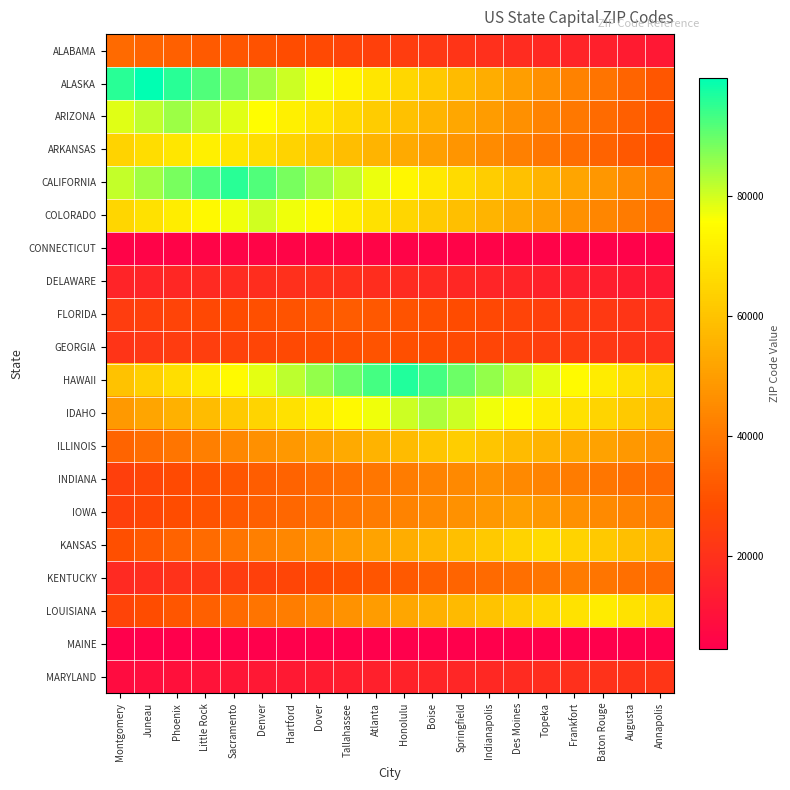

Which label corresponds to the largest value in the chart?

Juneau